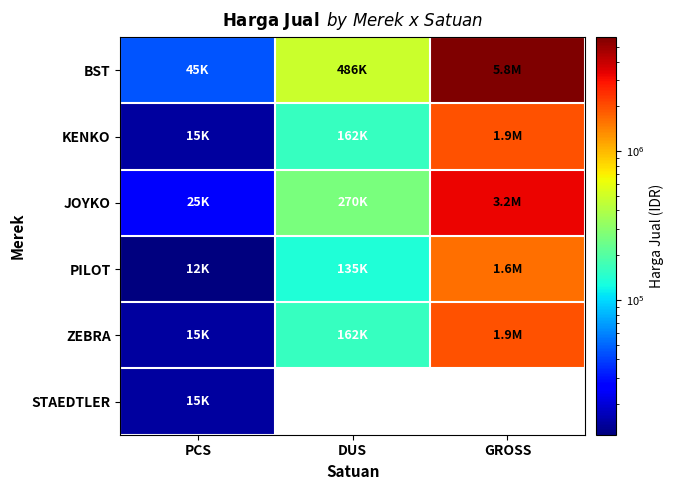

What is the approximate value of JOYKO at DUS?

270000